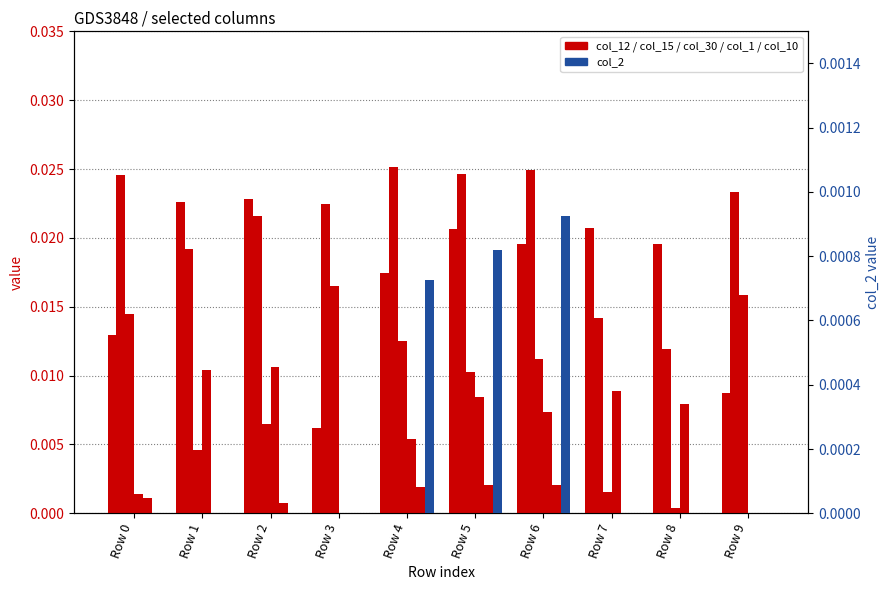

Are the bars grouped side by side (vs. stacked)?

Yes